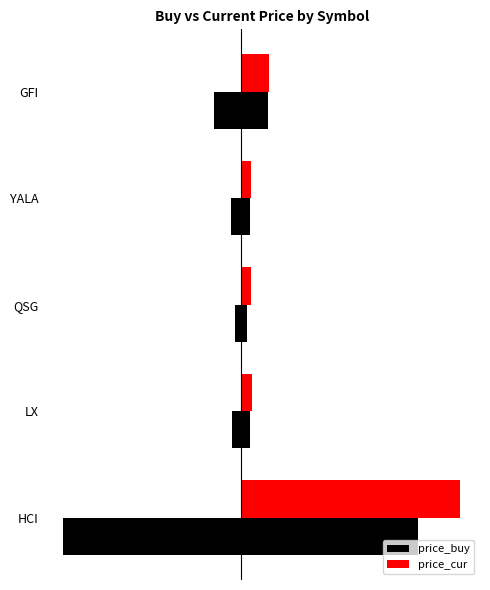

How many values in the price_cur series exceed 8?

3